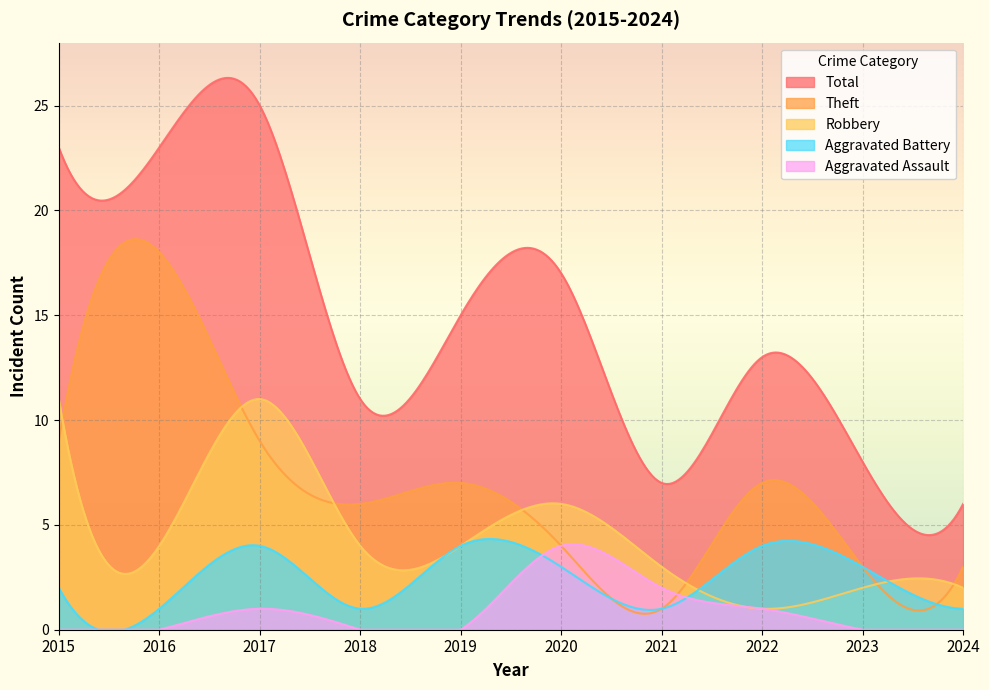

True or false: Aggravated Battery and Total cross at least once.

False